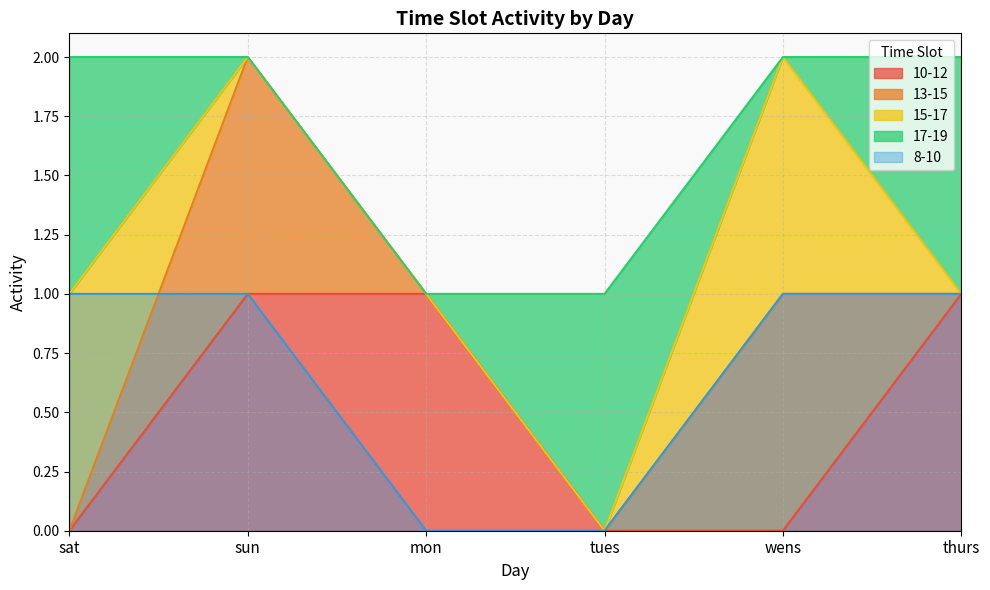

What is the maximum value for 10-12?

1